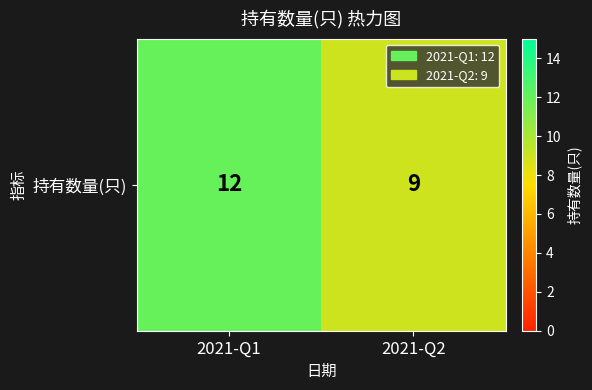

List the labels in order of value, largest first.

2021-Q1, 2021-Q2